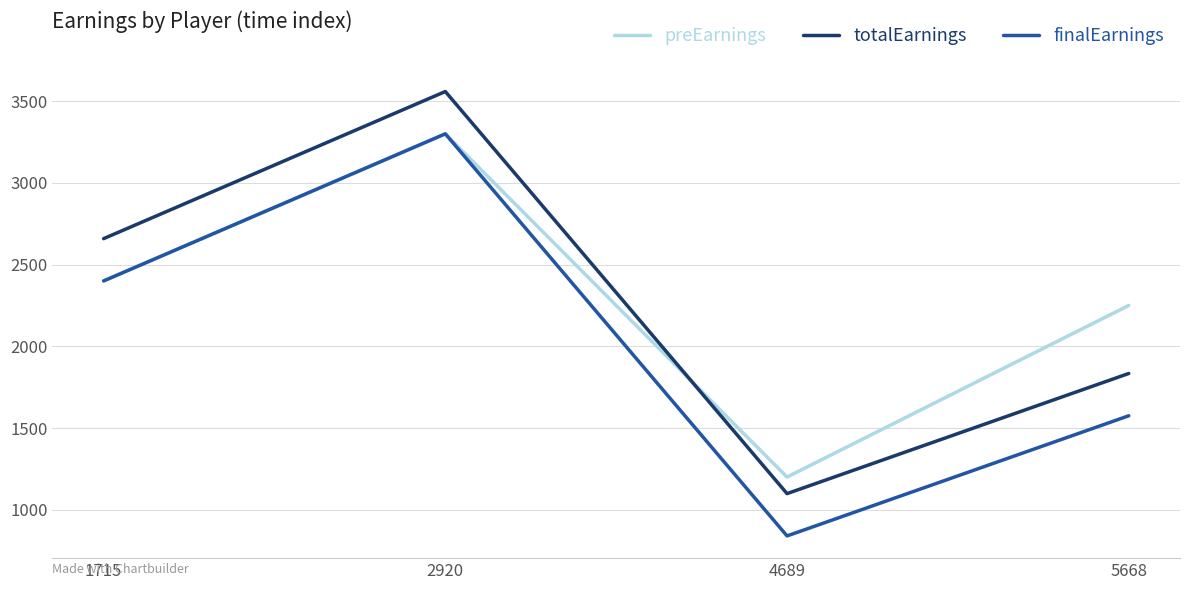

In preEarnings, how many points are lower than both neighbors (excluding endpoints)?

1